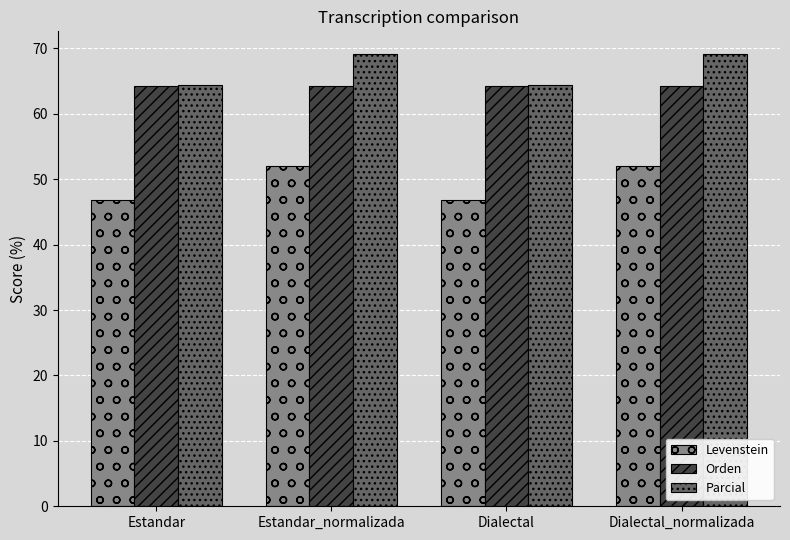

Is it true that Parcial equals 102.3 at Dialectal?

False